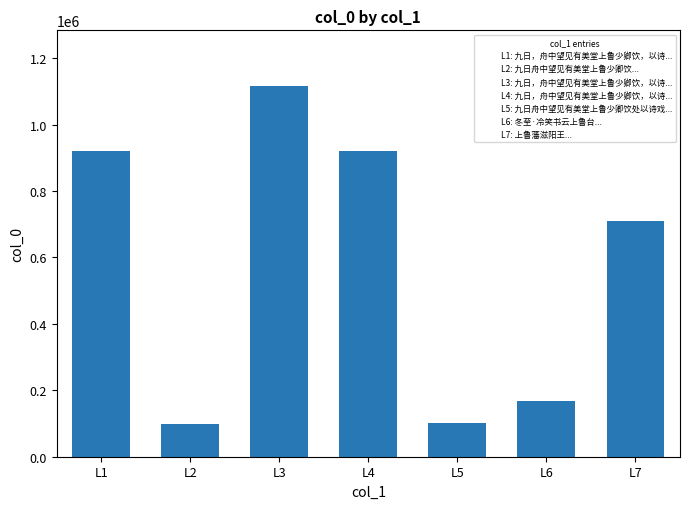

What is the value of the 6th bar from the left?

169091